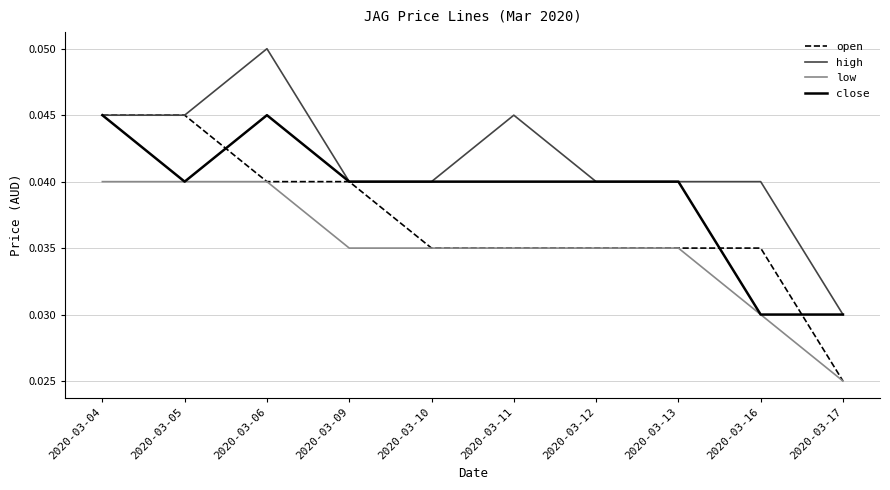

Between 2020-03-11 and 2020-03-16, which series saw the biggest shift?

close